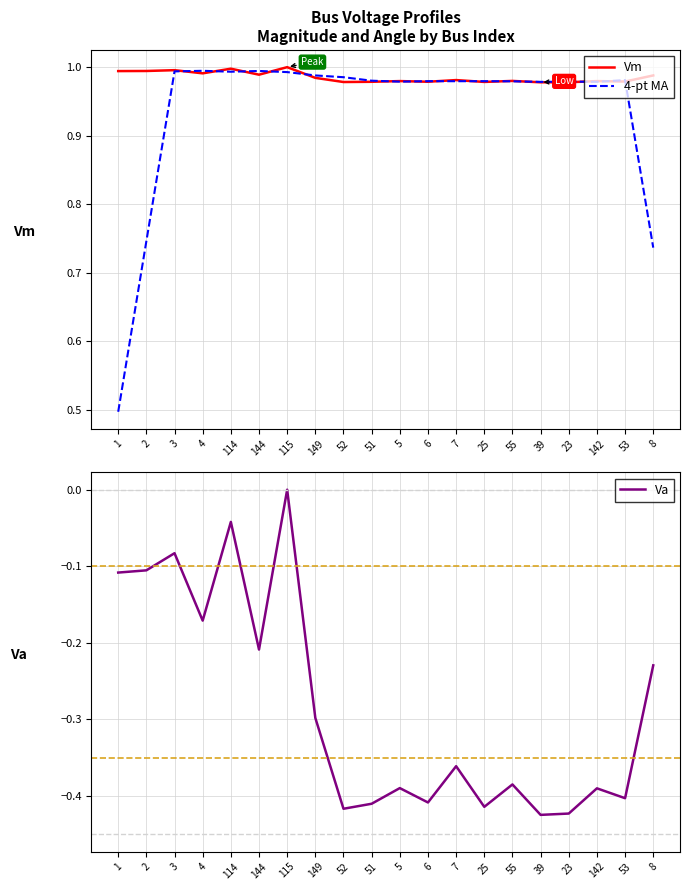

True or false: Va and Vm cross at least once.

False